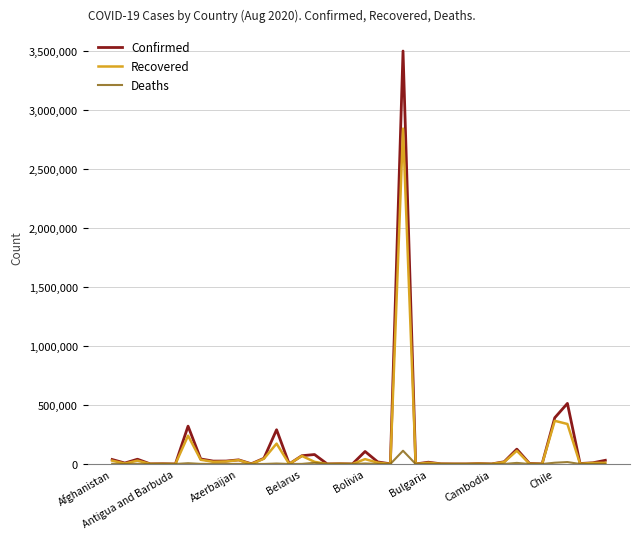

Which series has the largest total across all categories?

Confirmed